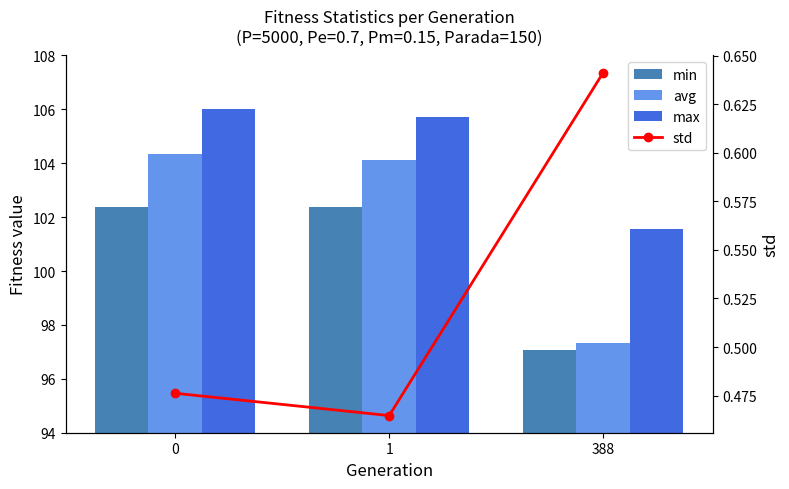

How many data points in min are above 102?

2